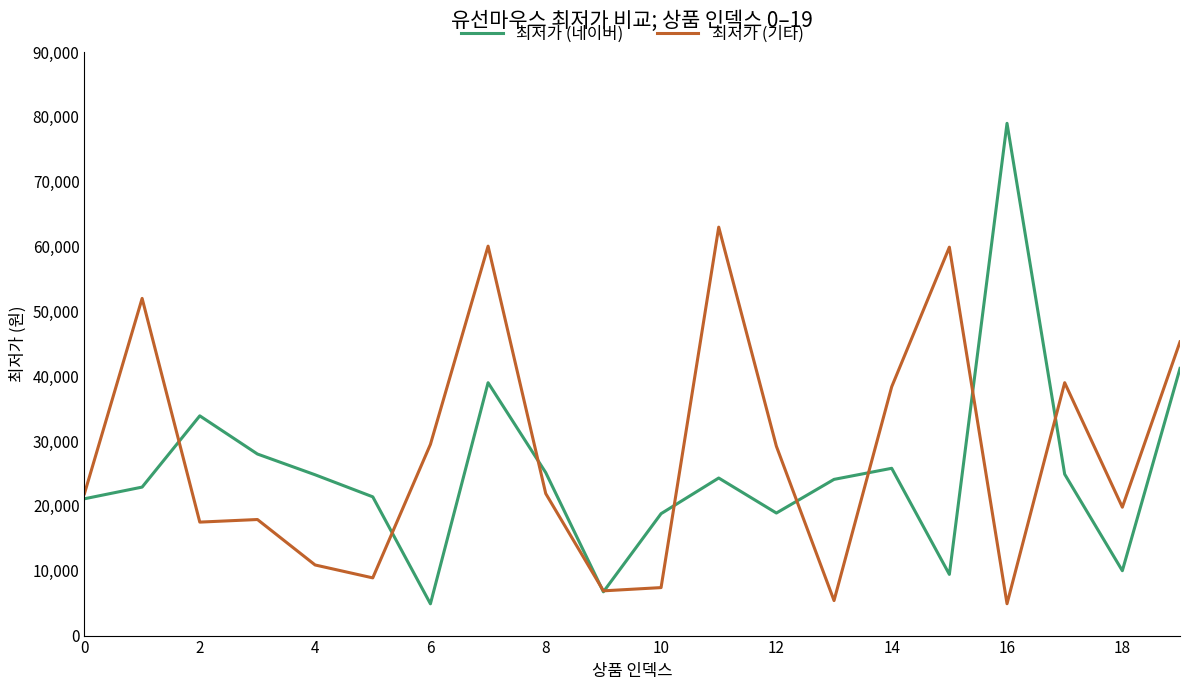

What is the lowest value of the 최저가 (기타) series?

4910